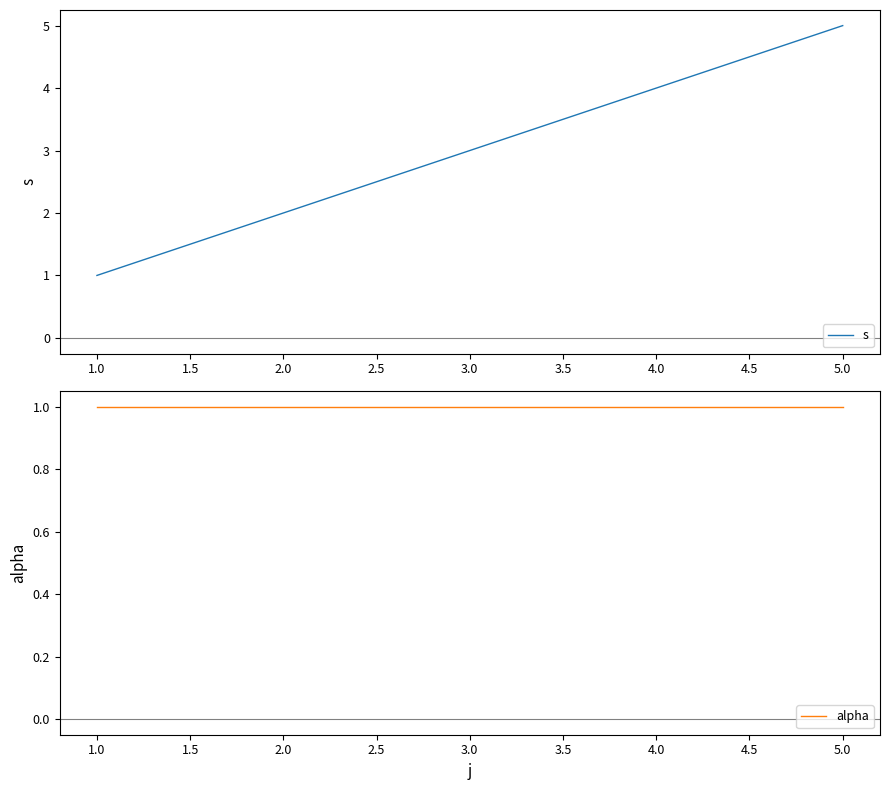

What is the greatest value displayed?

5